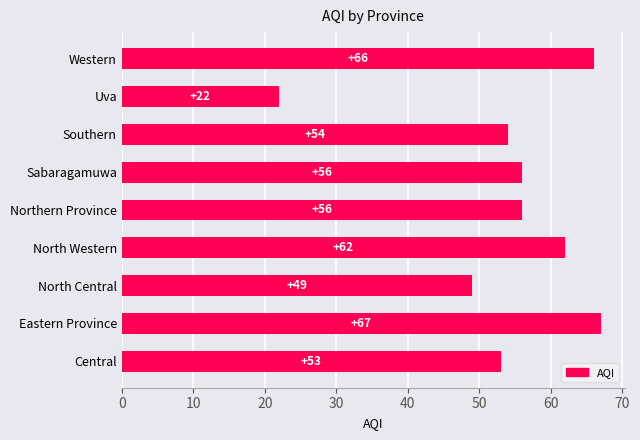

What is the sum of all values?

485